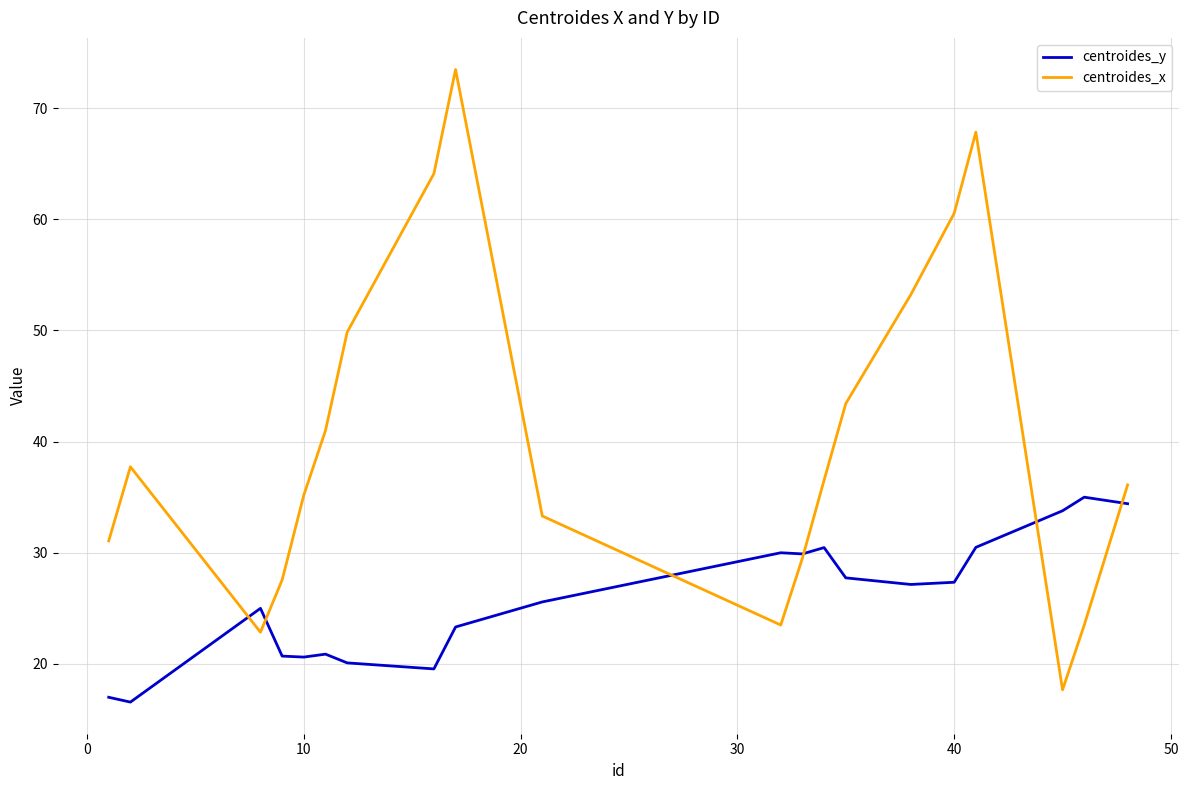

True or false: centroides_y and centroides_x intersect in this chart.

True